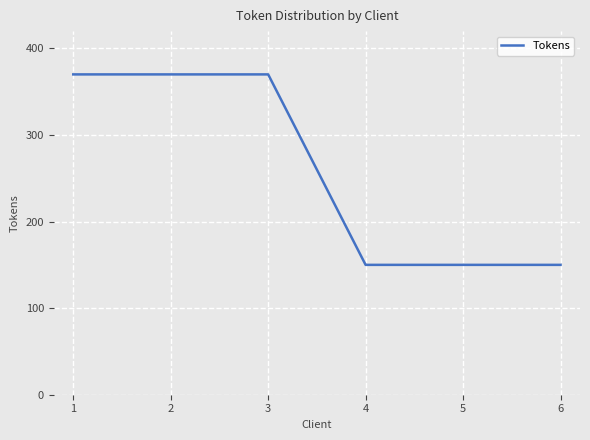

The value at 5 is 150. True or false?

True